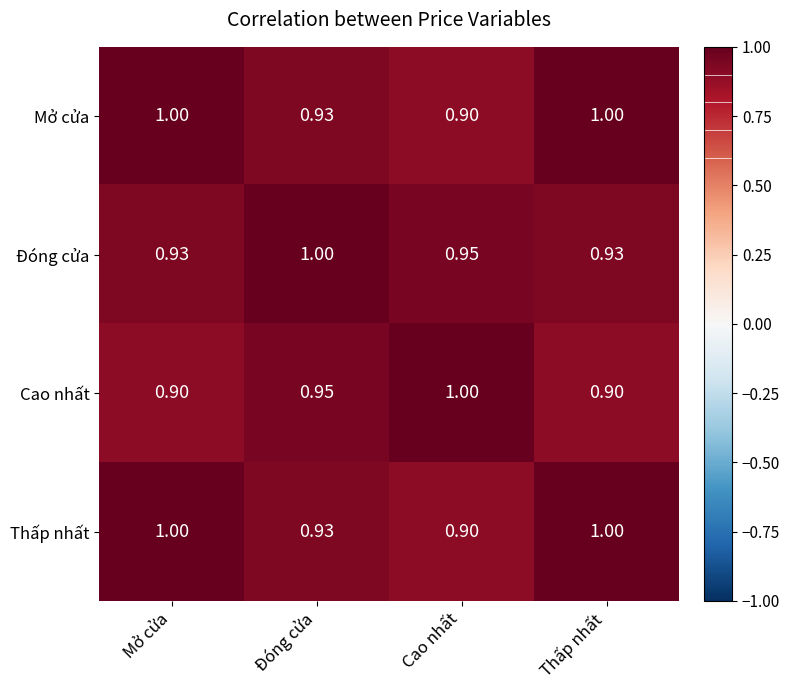

Is the value of Mở cửa at Cao nhất greater than the value of Đóng cửa at Đóng cửa?

No